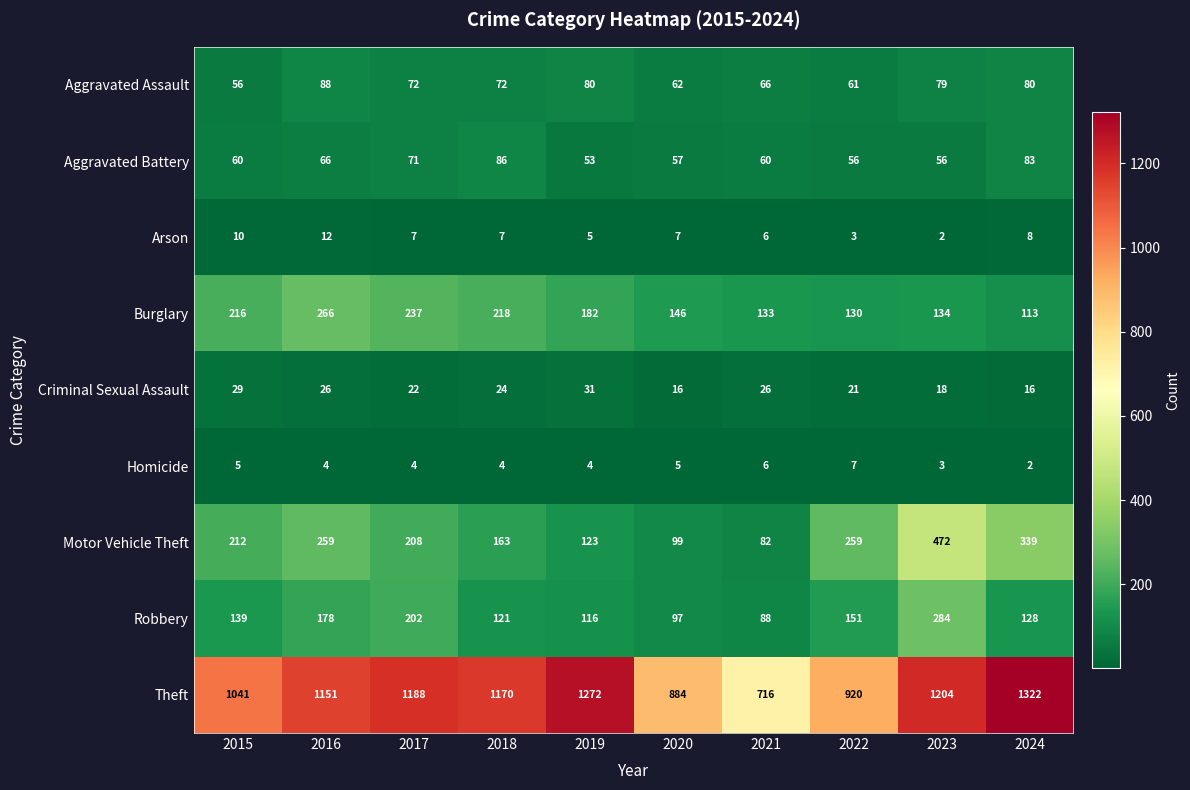

What is the sum of the Motor Vehicle Theft values at 2015 and 2019?

335